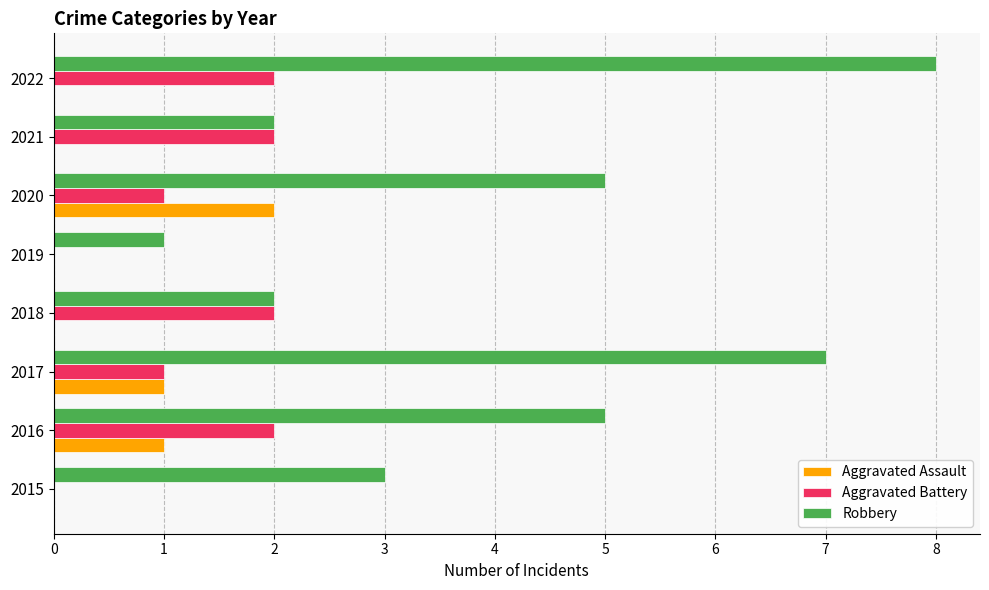

The value of Aggravated Assault at 2015 is 1. True or false?

False